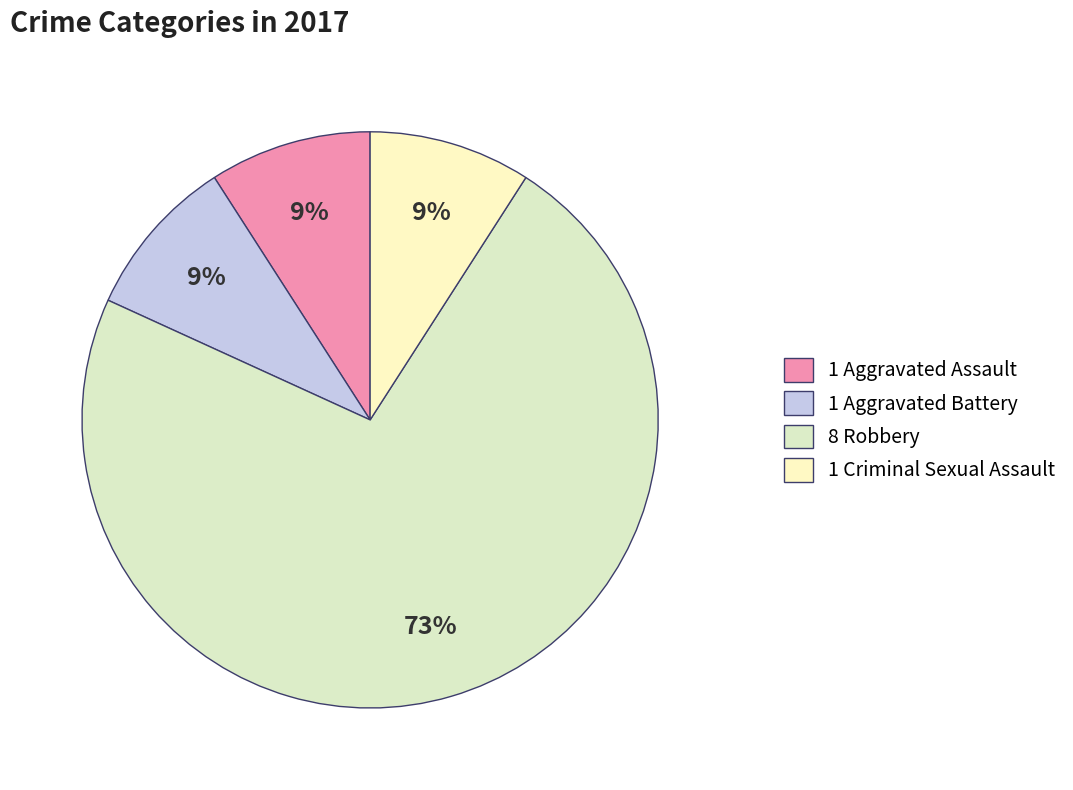

Rank the categories by value from lowest to highest.

Aggravated Assault, Aggravated Battery, Criminal Sexual Assault, Robbery